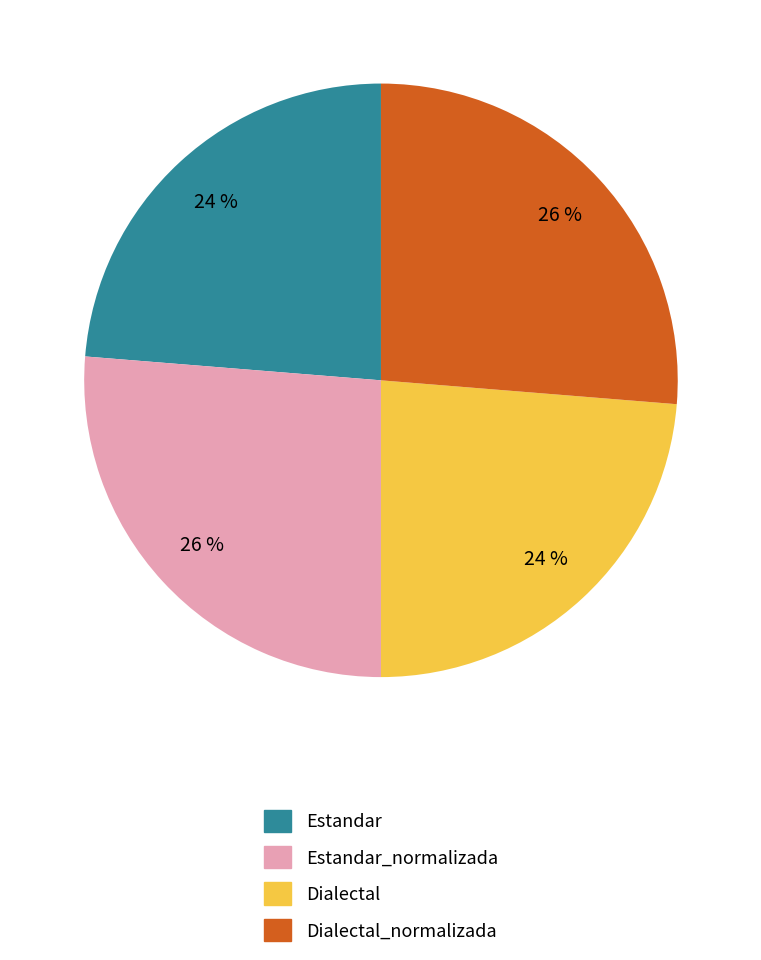

How many slices are in this pie chart?

4